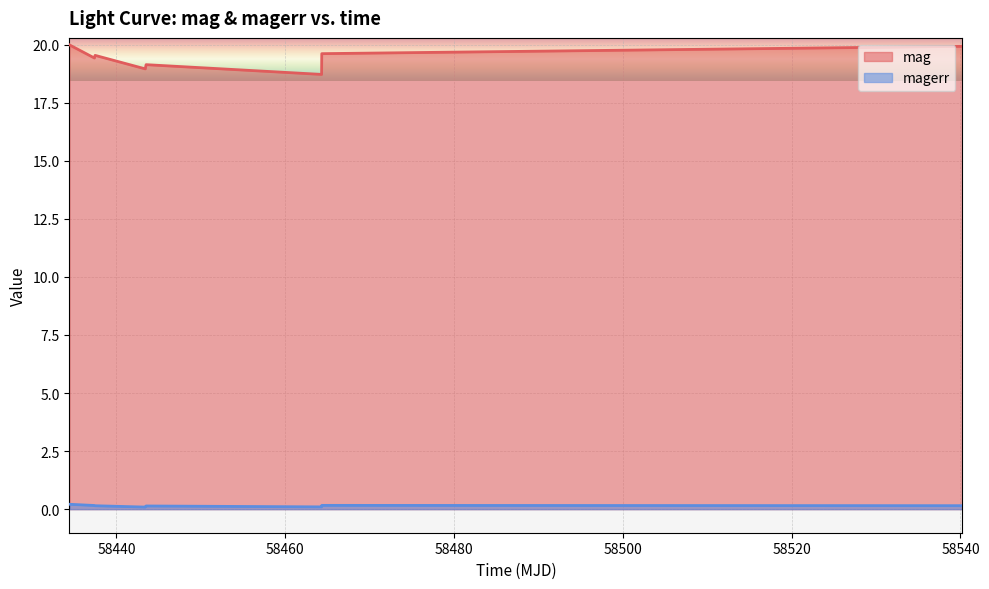

Is the value of magerr at 58540.23640049994 greater than the value of mag at 58437.46255790023?

No